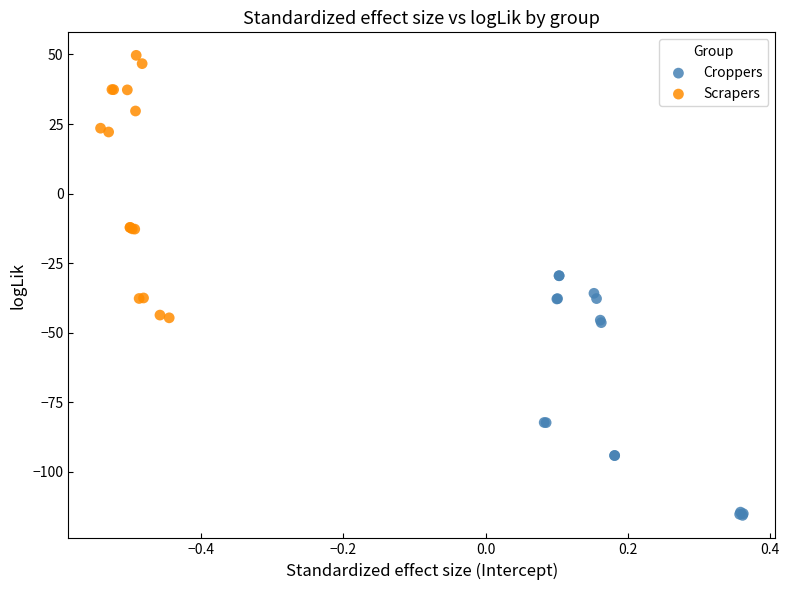

What are all the series names shown in the legend?

Croppers, Scrapers